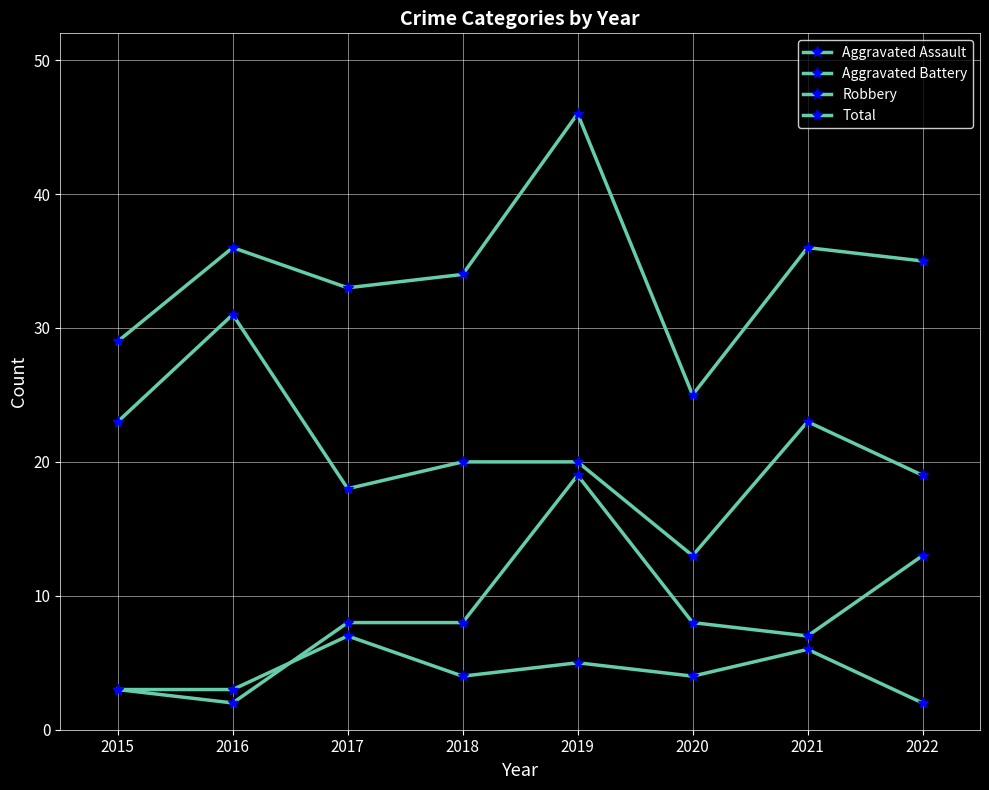

What is the difference between the second highest and second lowest values in the Aggravated Battery series?

10